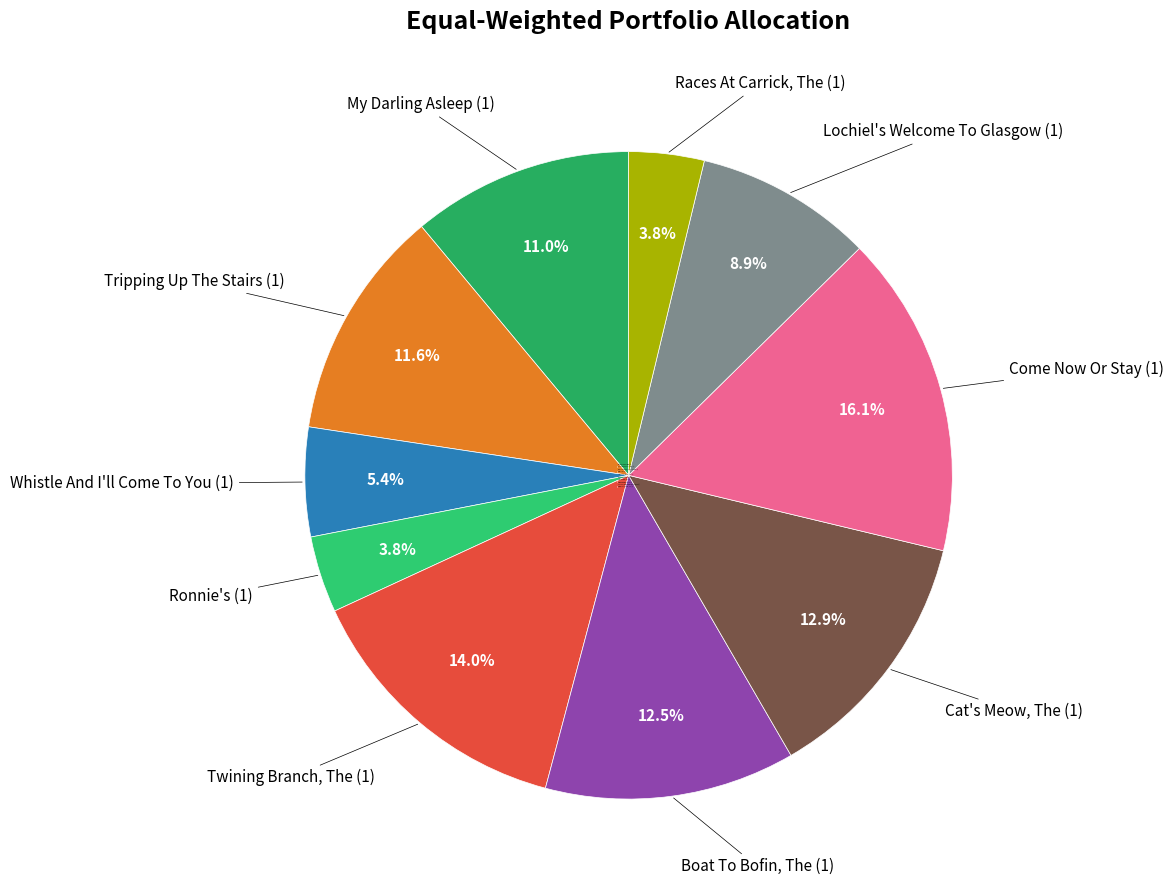

Do Ronnie's (1) and Whistle And I'll Come To You (1) together represent more than half of the pie?

No